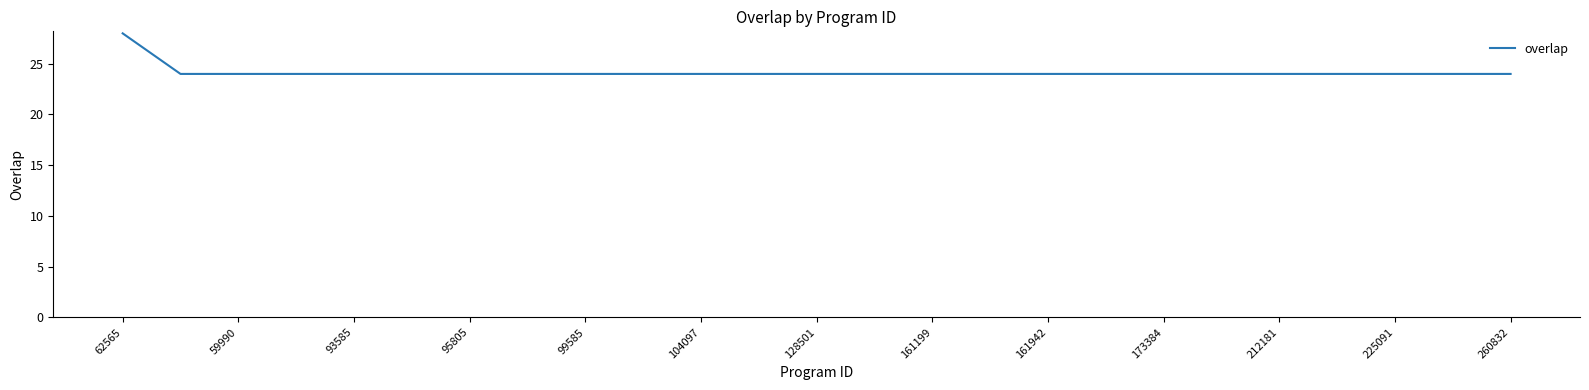

What is the difference between the maximum and minimum values?

4